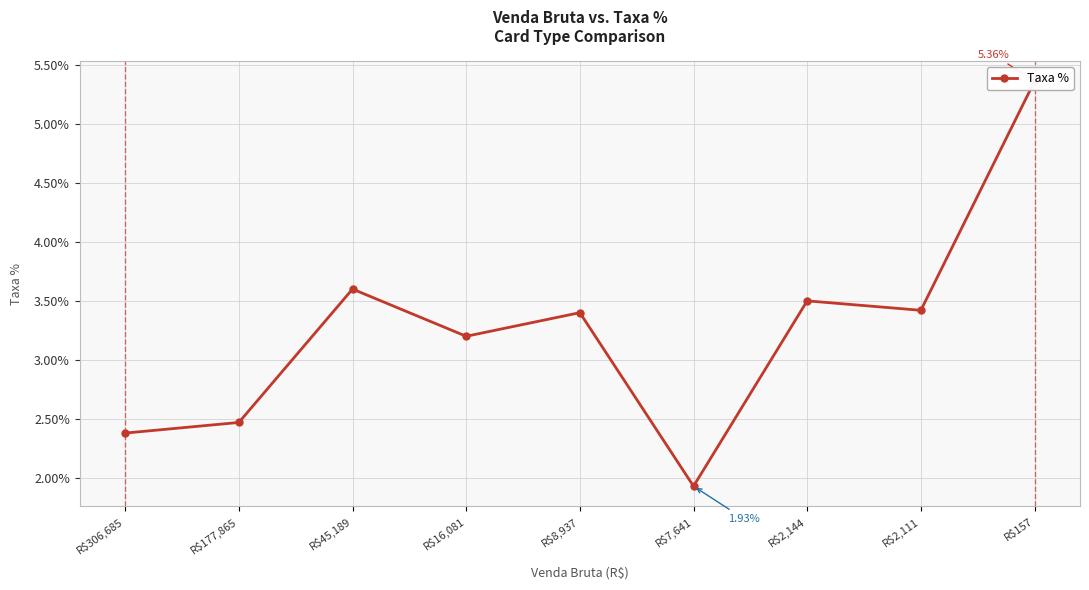

Reading left to right, what are all the values shown in this chart?

R$306,685=0.0	R$177,865=0.0	R$45,189=0.0	R$16,081=0.0	R$8,937=0.0	R$7,641=0.0	R$2,144=0.0	R$2,111=0.0	R$157=0.1